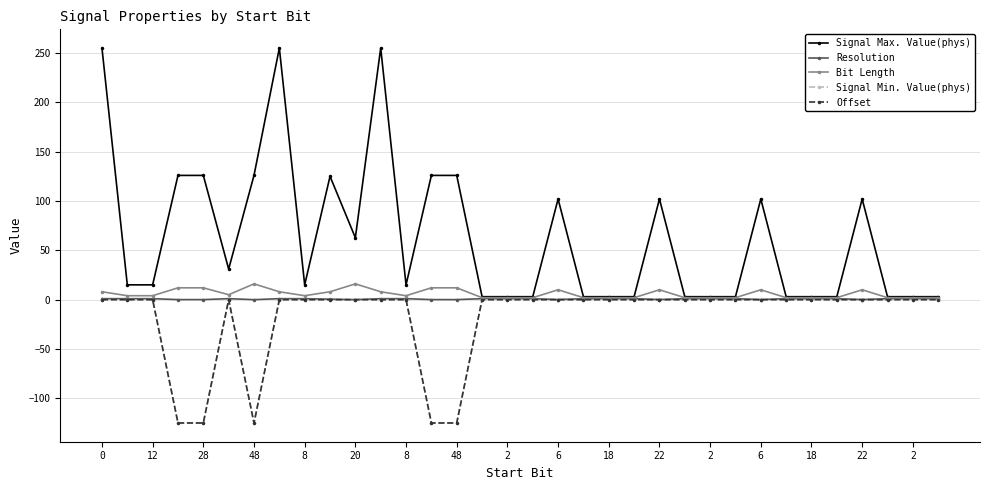

Does the chart have visible grid lines?

Yes